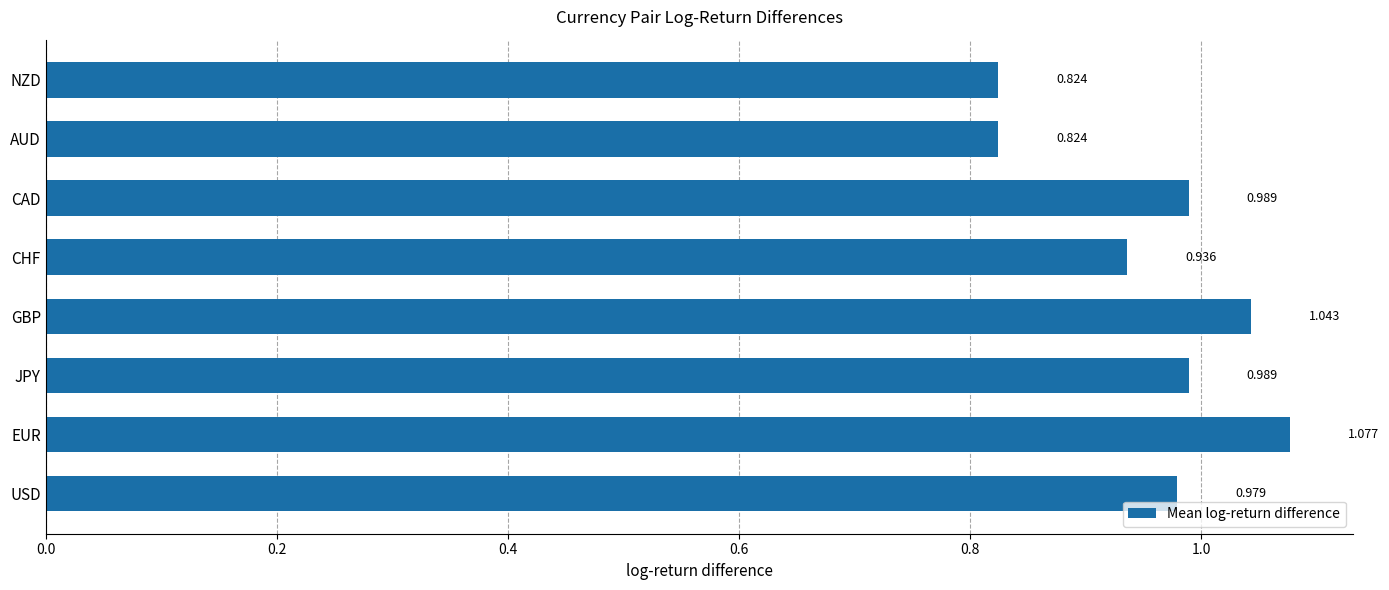

How many data points does each series have?

8